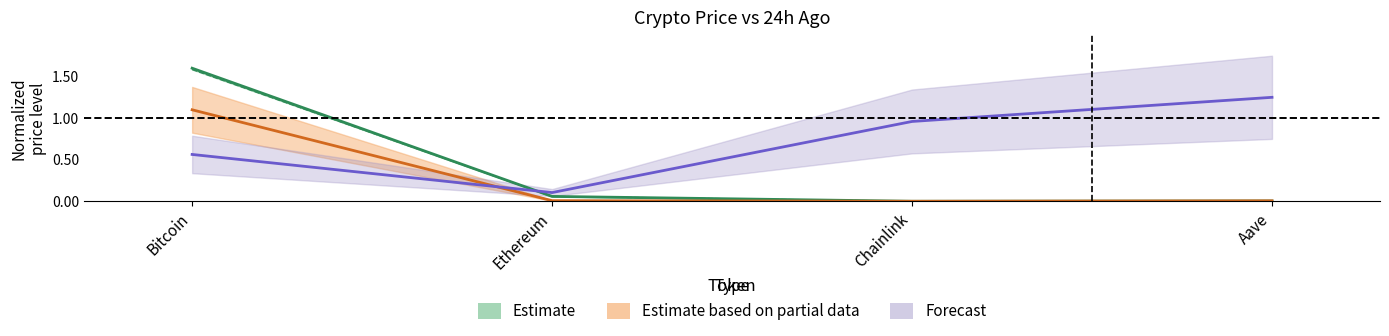

At how many categories does at least one series exceed 0?

4